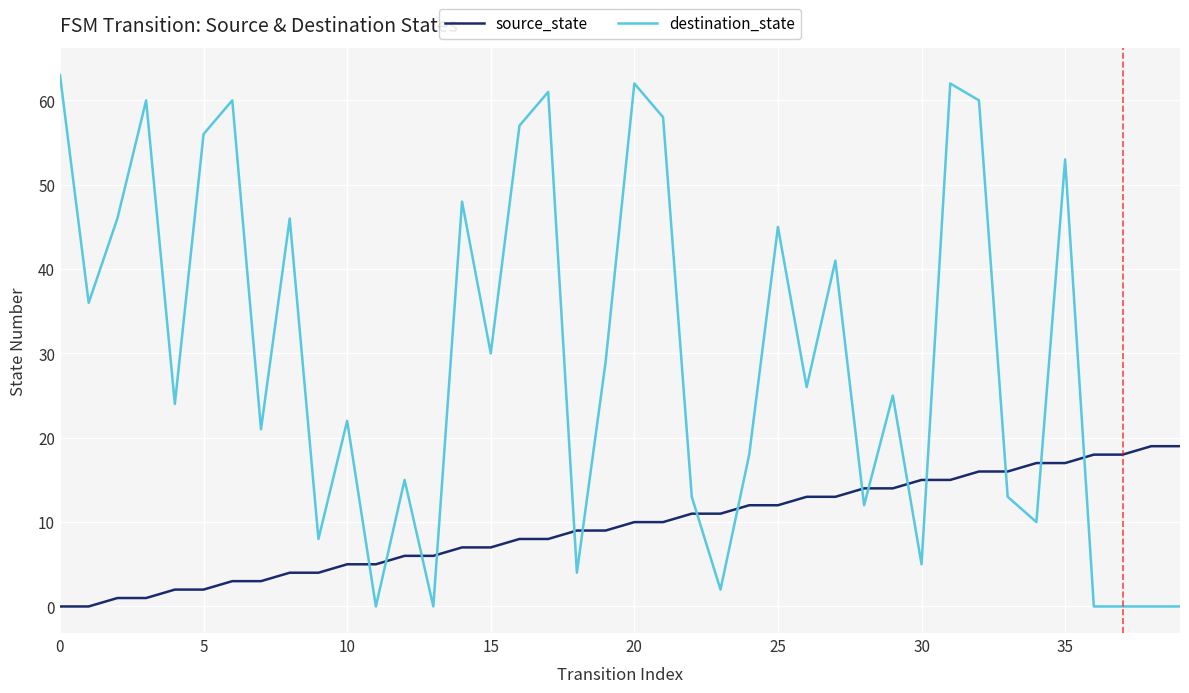

What is the maximum value shown in the chart?

63